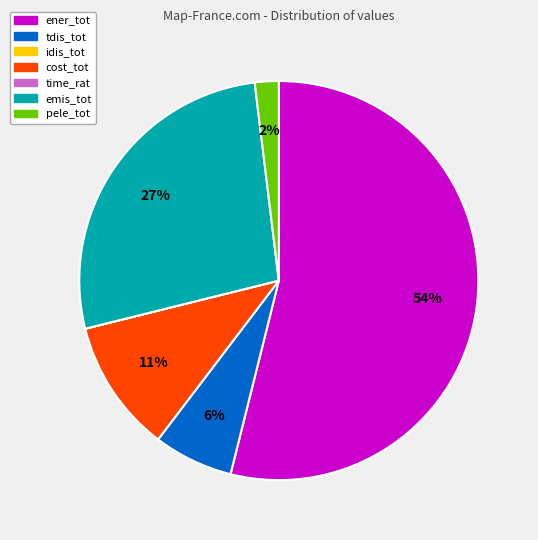

To the nearest percent, what is the average slice percentage?

17%